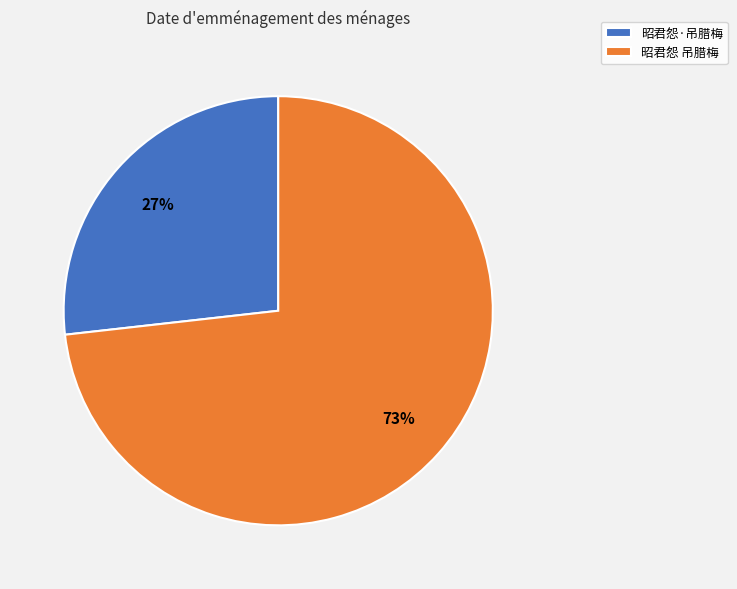

To the nearest percent, what is the difference between the 昭君怨·吊腊梅 and 昭君怨 吊腊梅 slice percentages?

46%